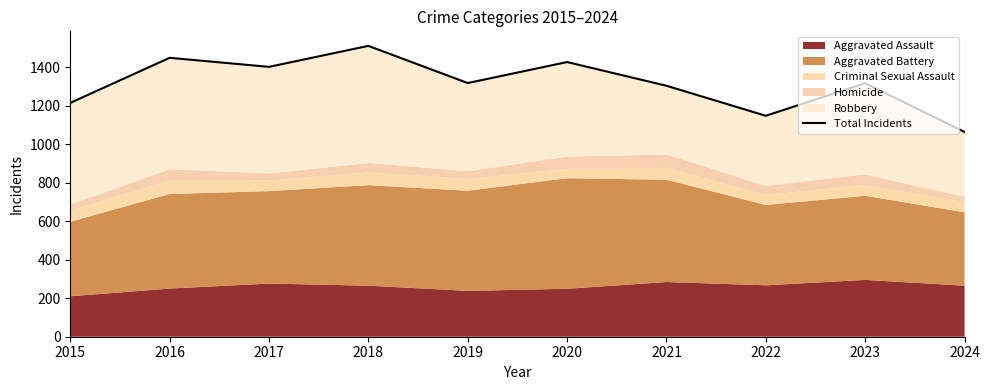

Read the value at 2024.

1063